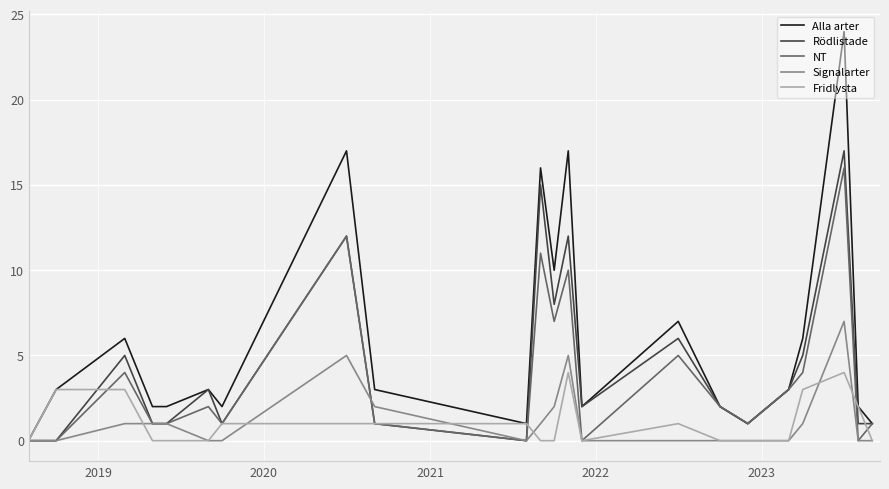

Which series has the largest total across all categories?

Alla arter